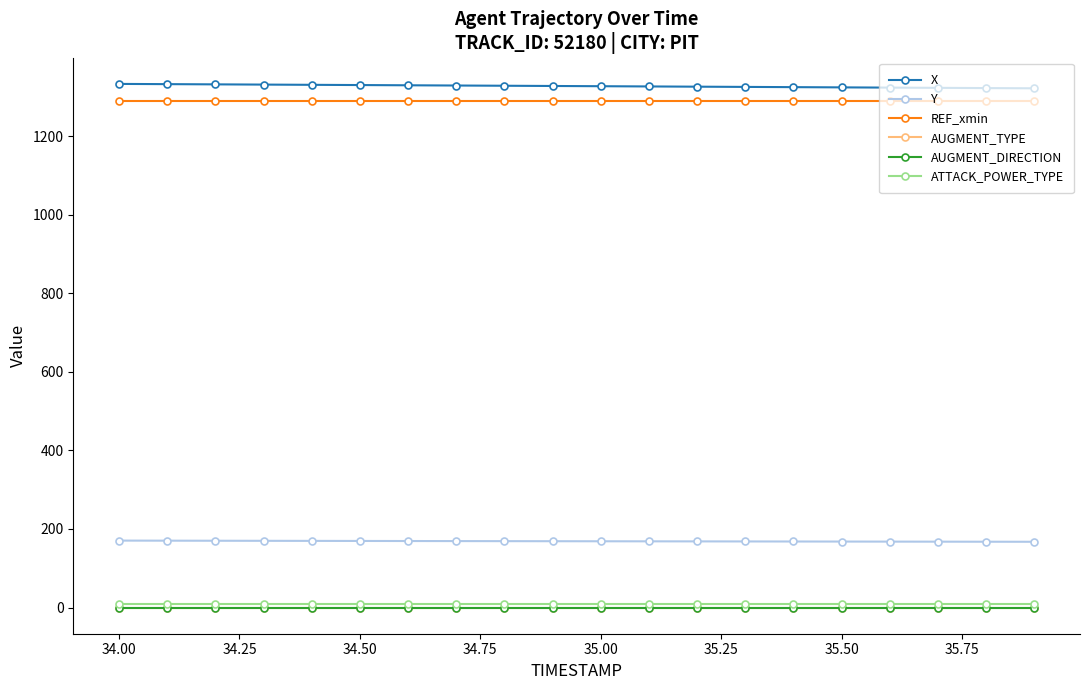

Which series has the largest total across all categories?

X